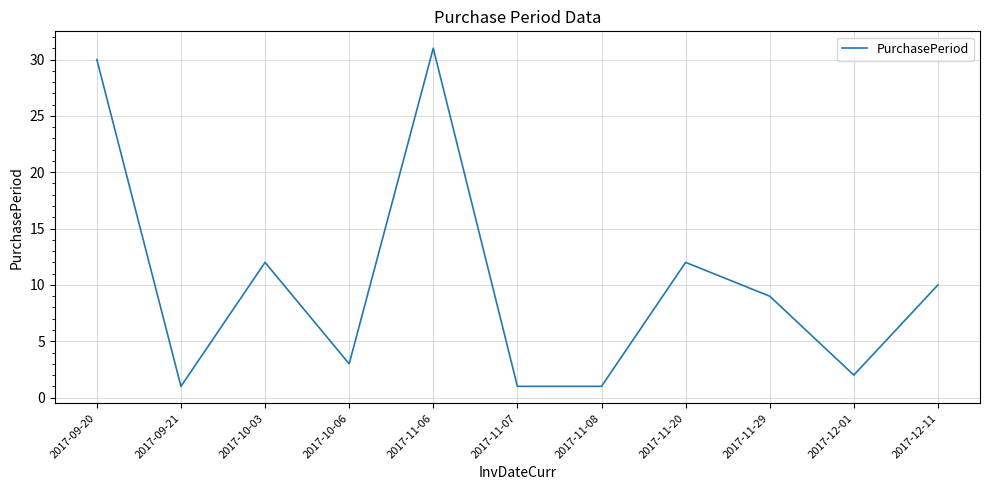

Count the number of data series in this chart.

1